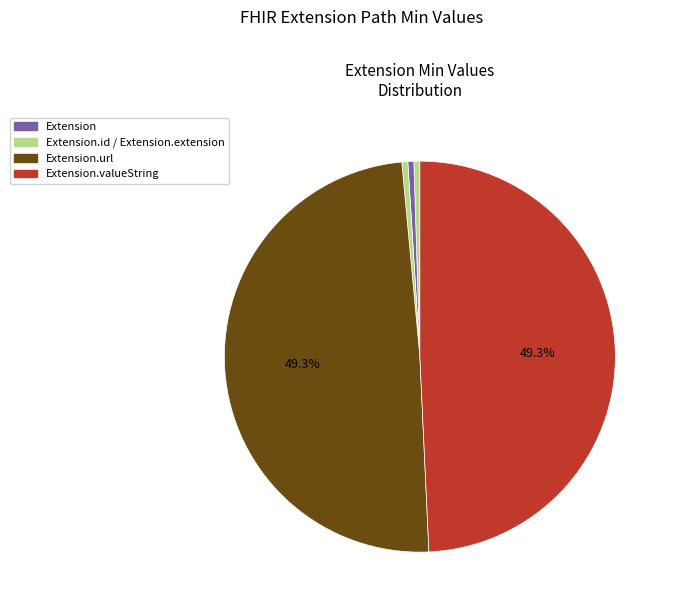

Count the number of slices in the pie.

5